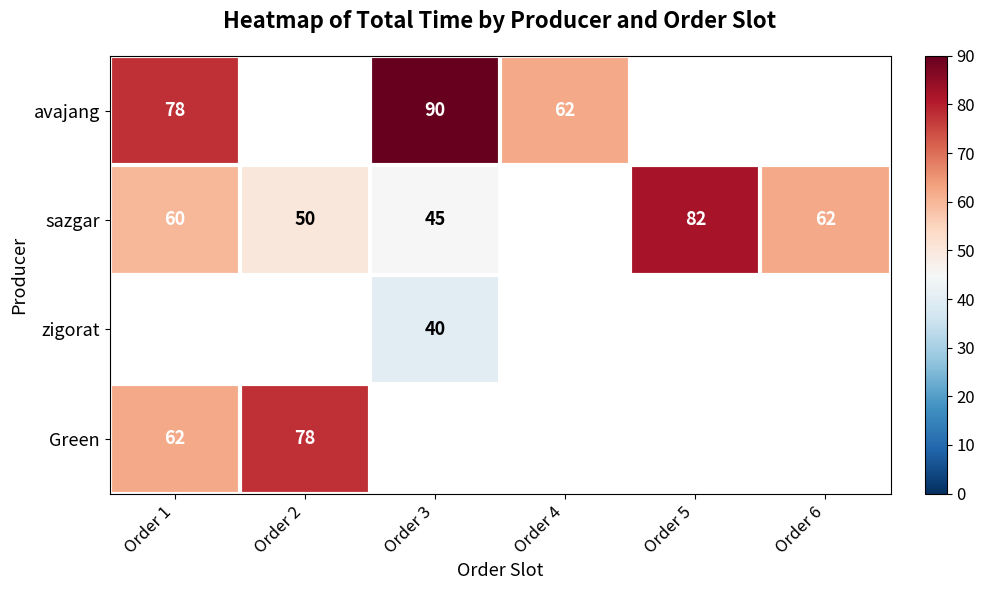

At how many categories does at least one series exceed 58?

6